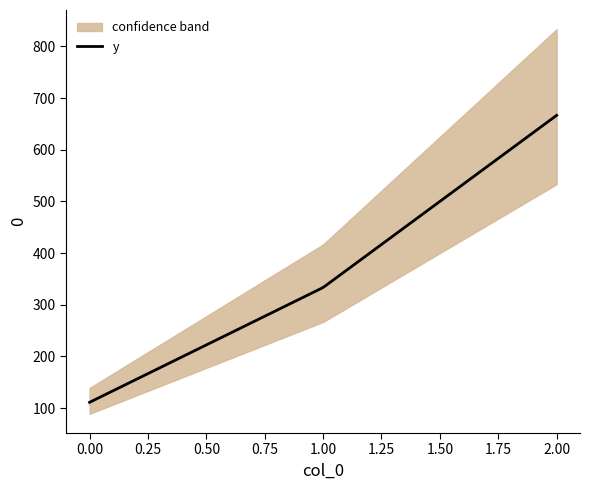

What is the change in value from 0 to 2?

+555.6